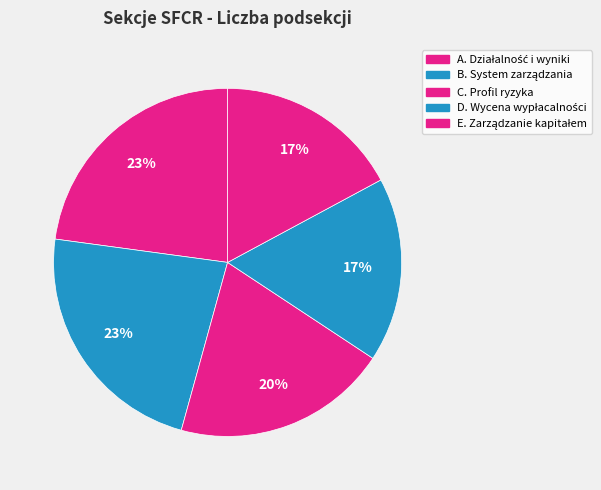

Count the number of slices in the pie.

5